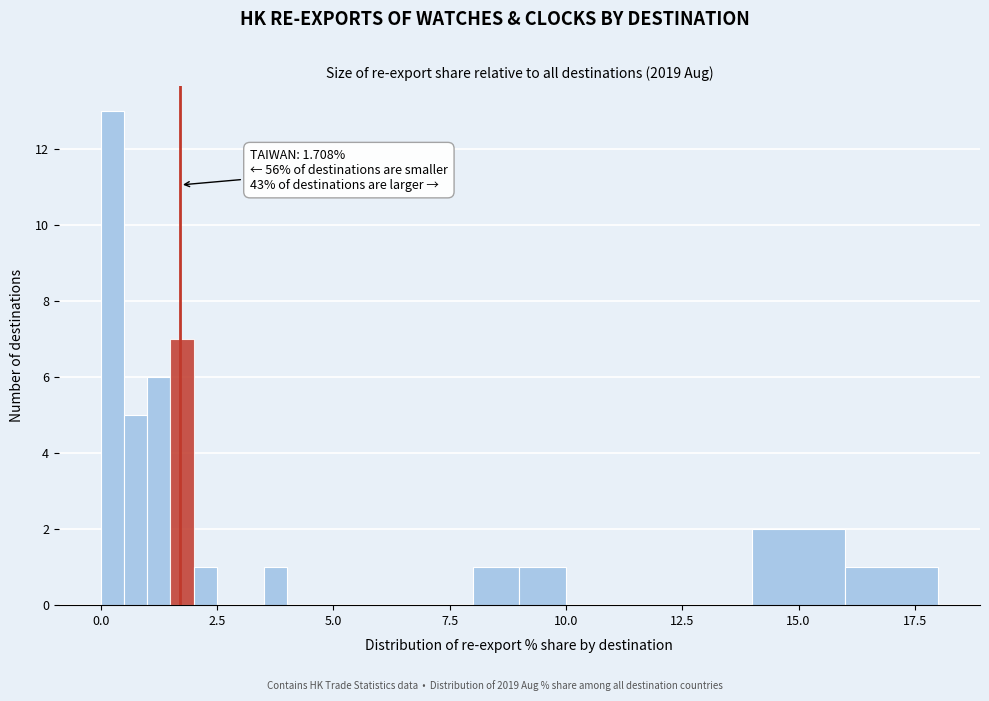

Read against the x-axis, roughly where is the centre of the tallest bar?

0.5